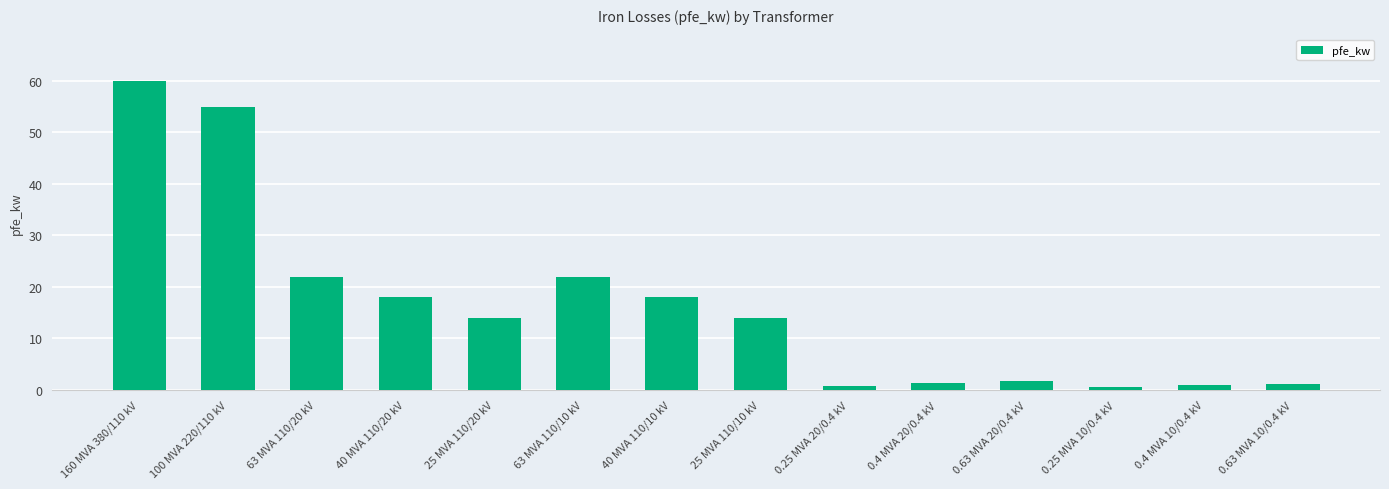

What is the minimum value shown in the chart?

0.6